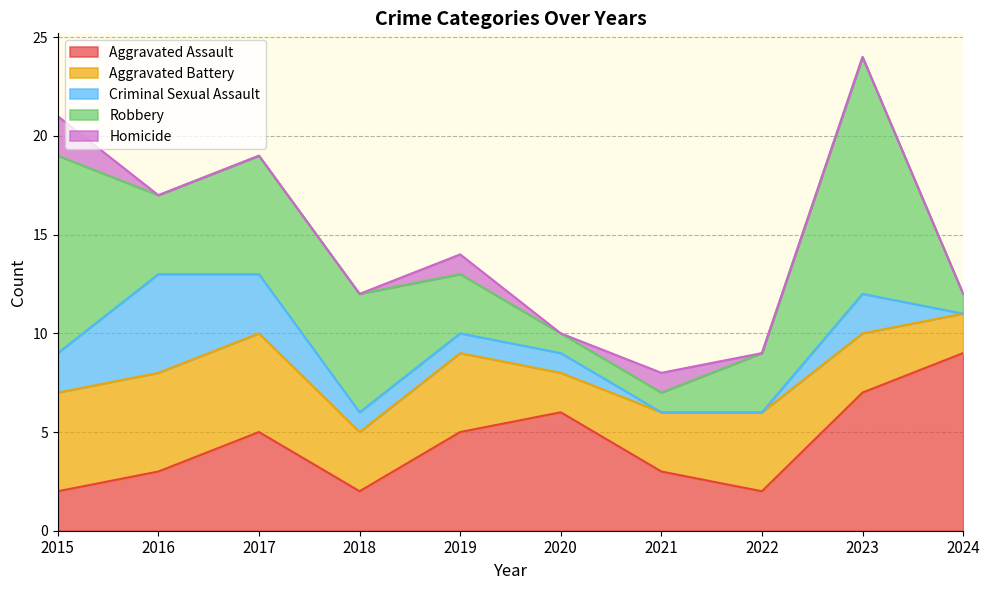

Is it true that Robbery equals 0 at 2020?

False